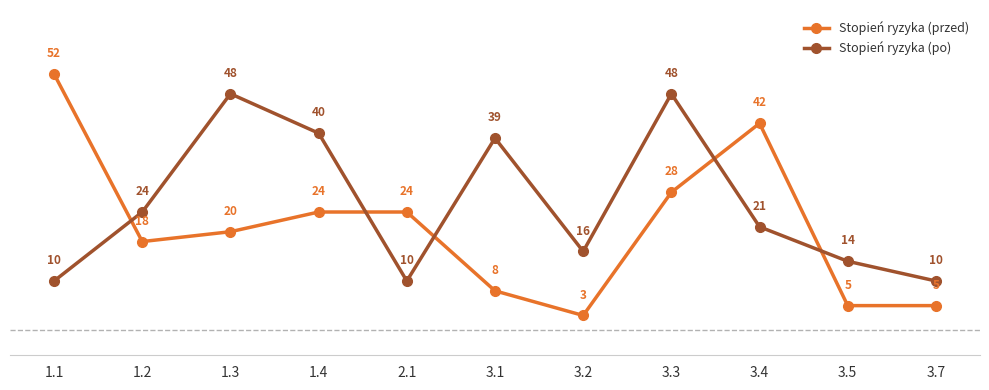

Count the number of data series in this chart.

2